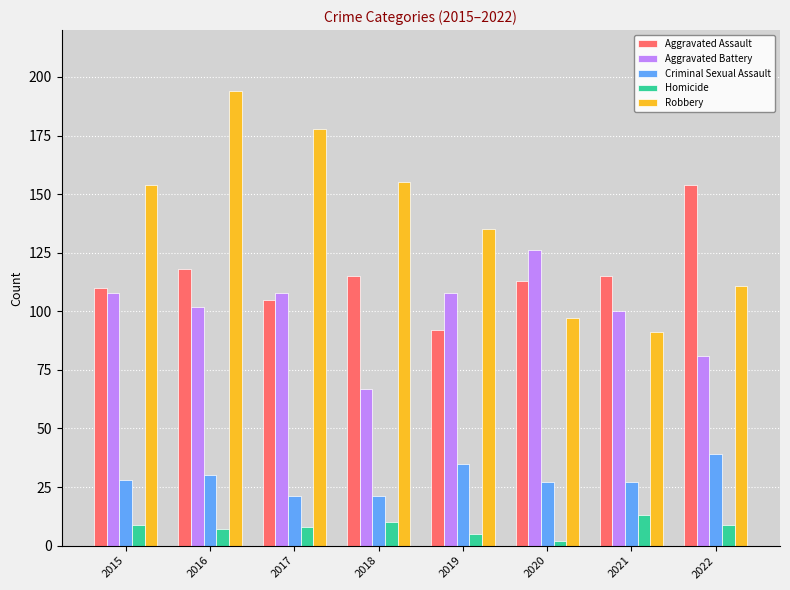

What is the value of the Aggravated Assault bar at the 2nd from the left?

118